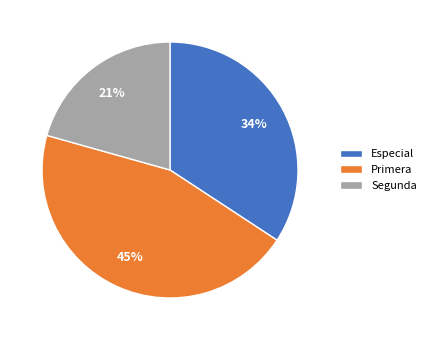

What is the smallest slice in the pie chart?

Segunda